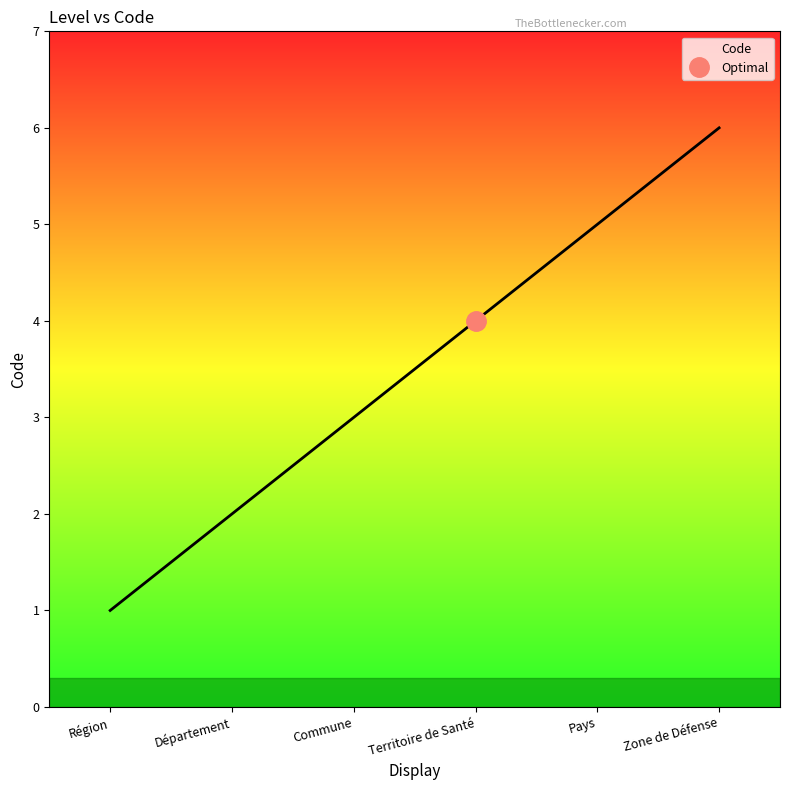

How many lines are shown in the chart?

1